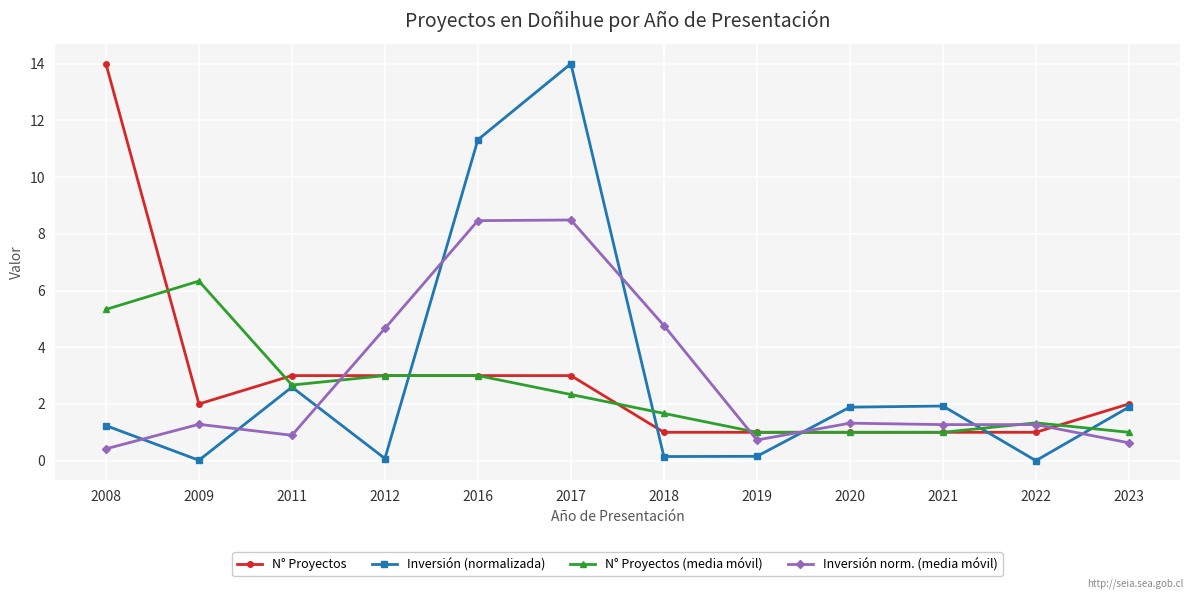

Which series has the widest spread of values?

Inversión (normalizada)